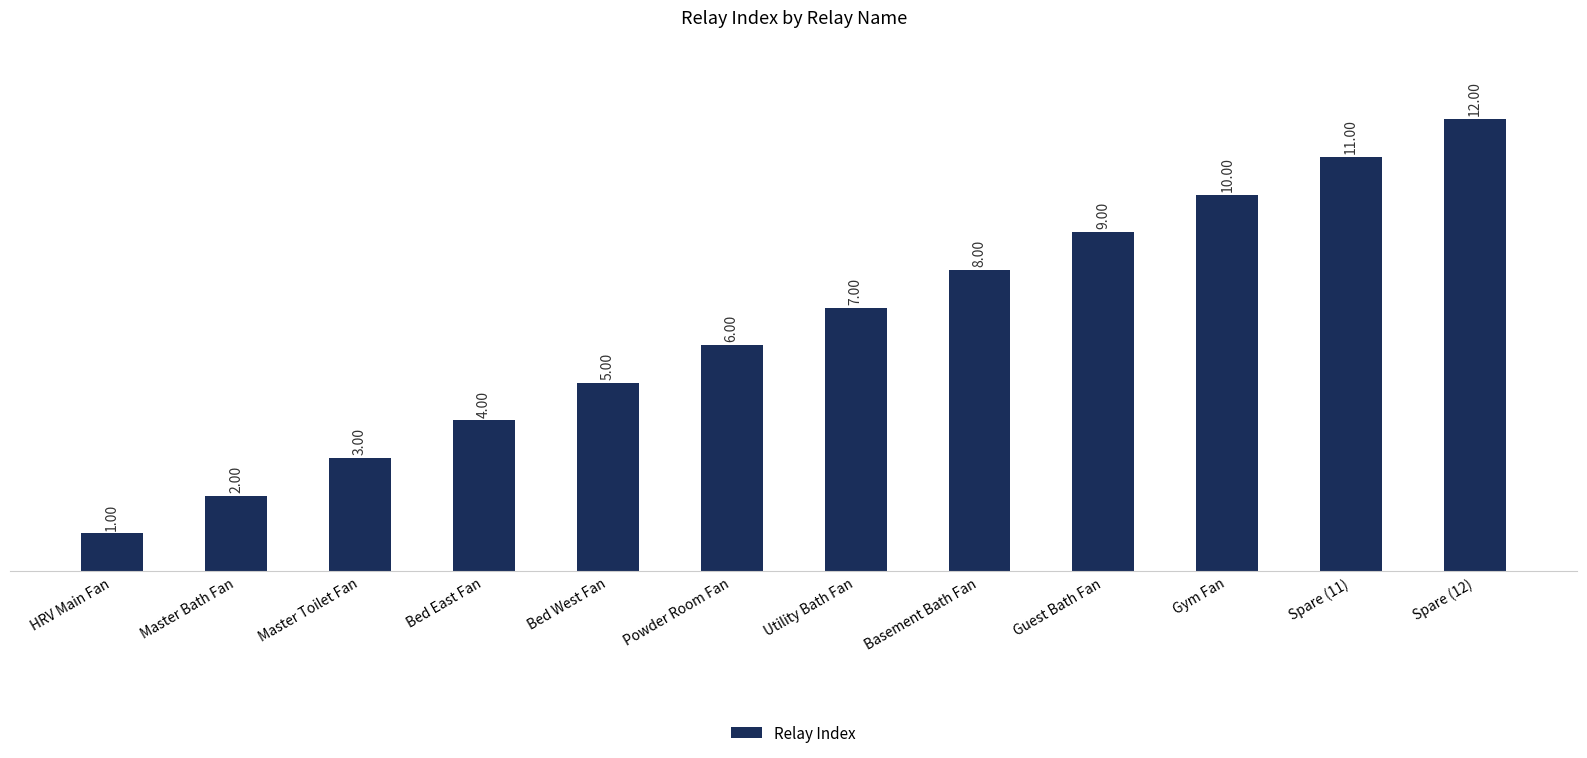

What is the value of the 6th bar from the left?

6